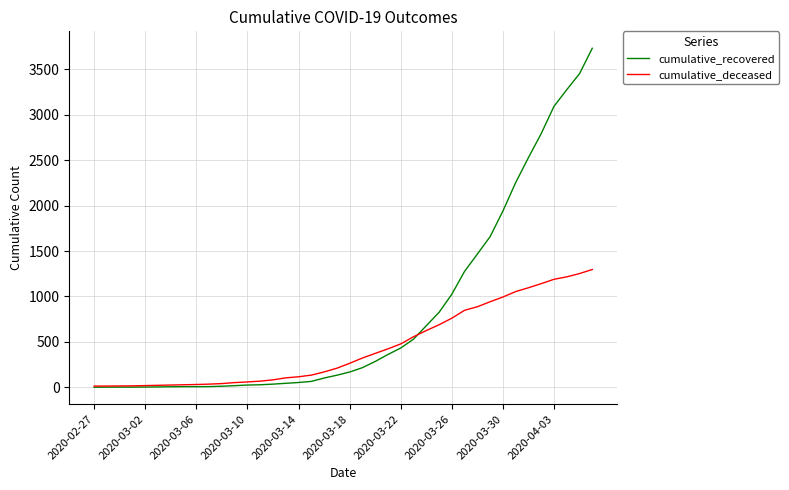

What are all the series names shown in the legend?

cumulative_recovered, cumulative_deceased